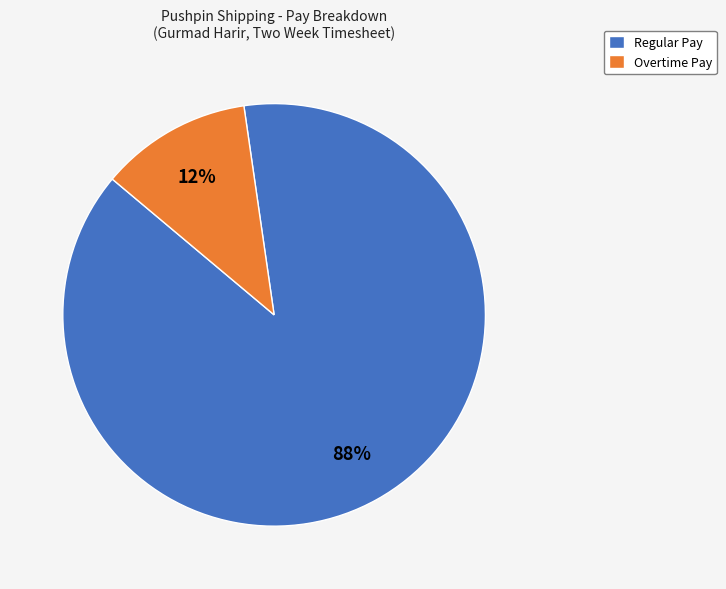

Which has a higher value, Regular Pay or Overtime Pay?

Regular Pay